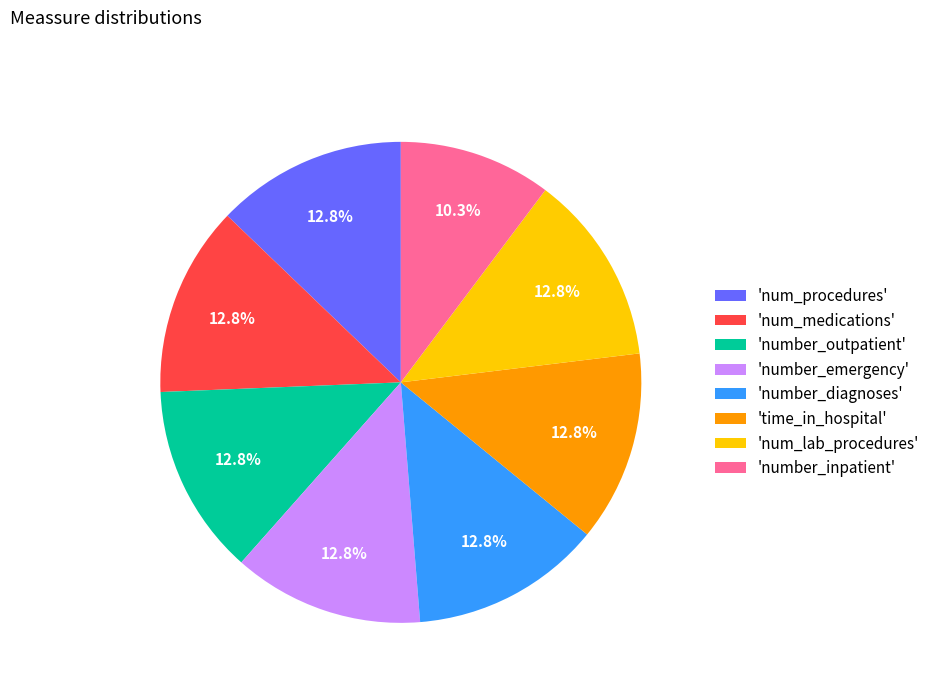

How many segments does this pie chart have?

8